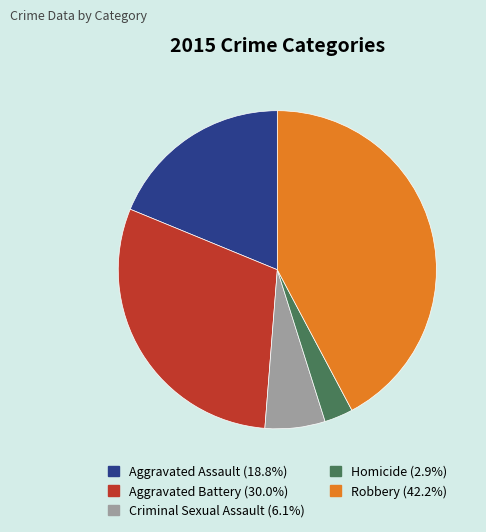

Between Criminal Sexual Assault and Aggravated Assault, which is larger?

Aggravated Assault